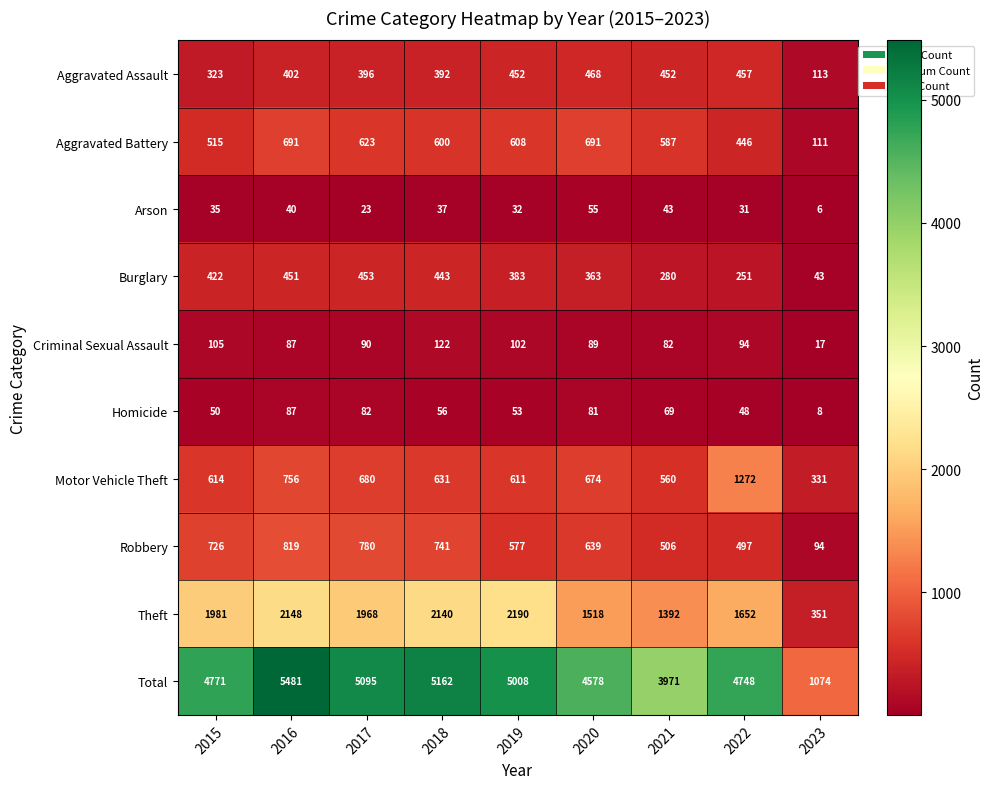

Which series has the largest total across all categories?

Total